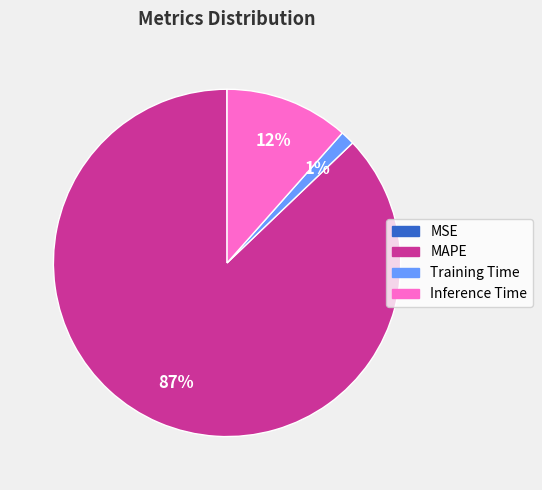

Which has a higher value, Training Time or MAPE?

MAPE